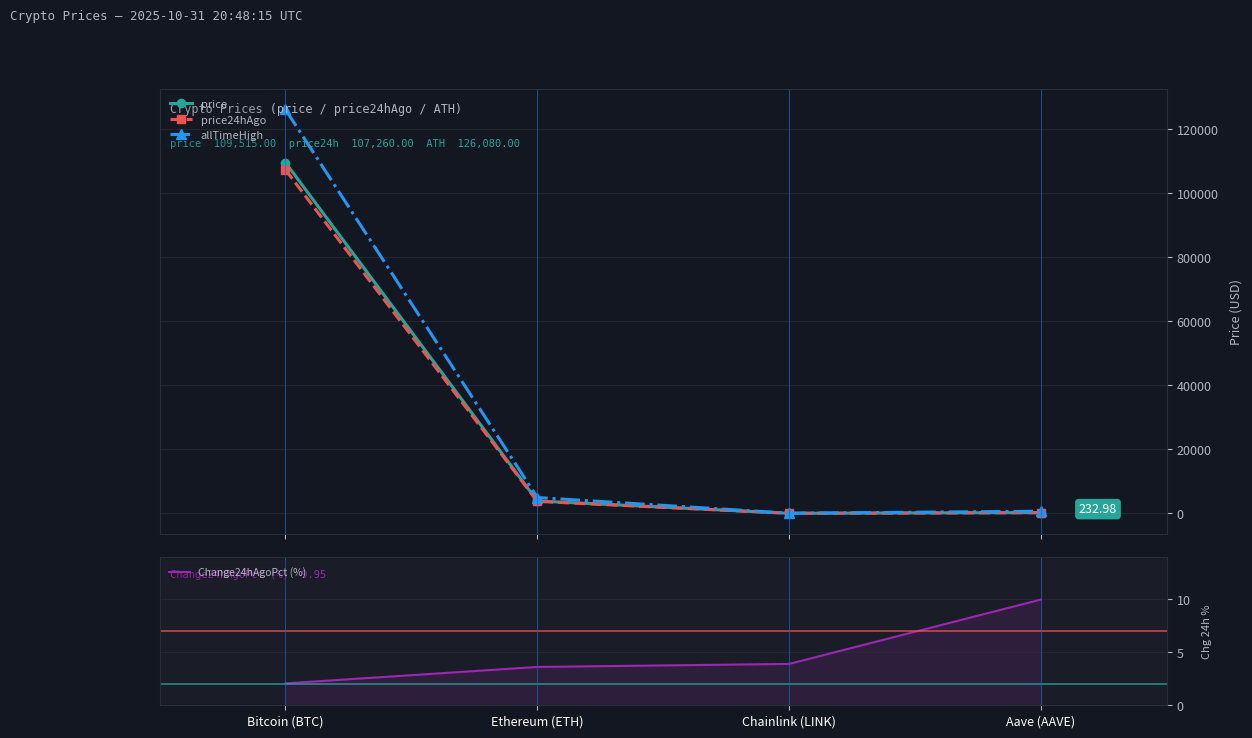

Which series has the largest range (max minus min)?

allTimeHigh